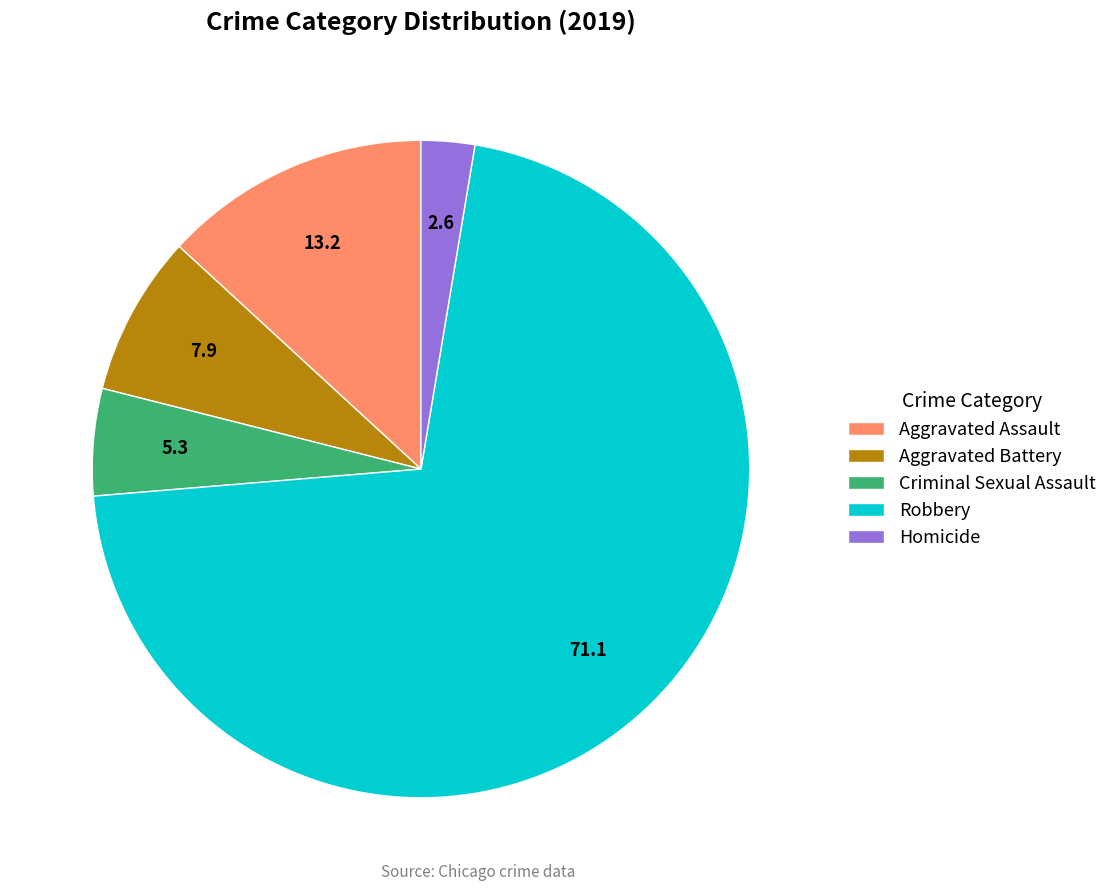

Which slice is the smallest?

Homicide